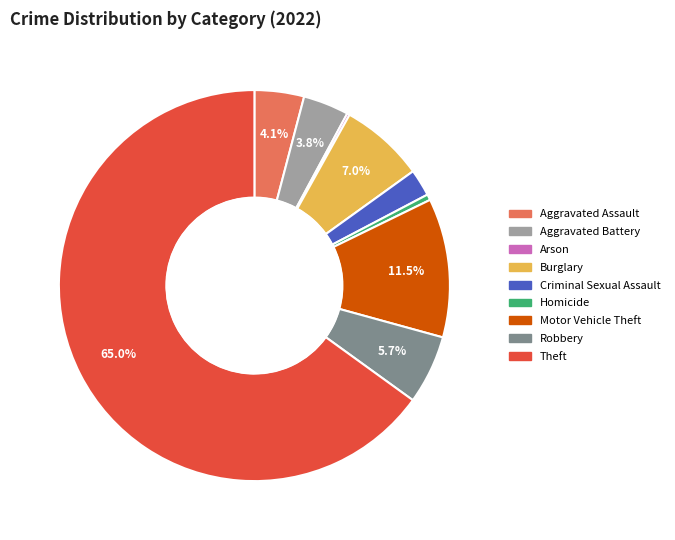

True or false: Aggravated Assault accounts for 4% of the total.

True